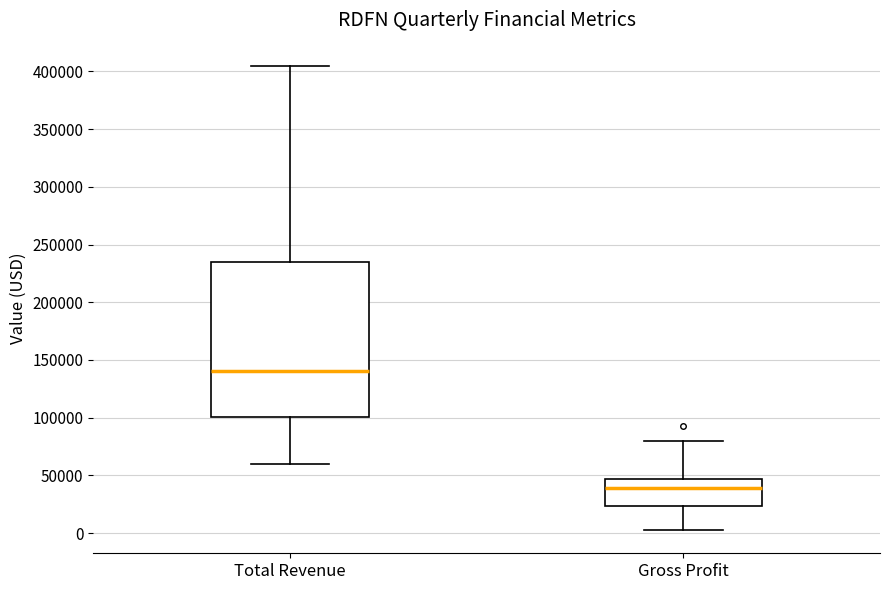

Reading left to right, transcribe this box plot: for each box, give where its median line is, the range the box spans, and where its two whiskers end, as read against the y-axis. The values are not printed on the chart, so give them approximately, as read against the axis.

Total Revenue: median 140000, box 100000 to 235000, whiskers 60000 to 405000
Gross Profit: median 40000, box 25000 to 45000, whiskers 5000 to 80000